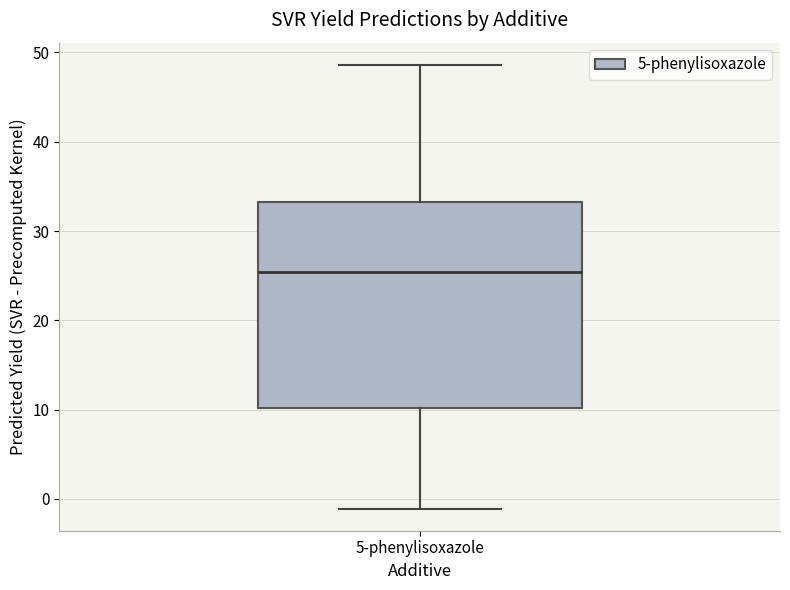

Transcribe this box plot: give where the median line is, the range the box spans, and where the two whiskers end, as read against the y-axis. The values are not printed on the chart, so give them approximately, as read against the axis.

median 25, box 10 to 33, whiskers -1 to 49